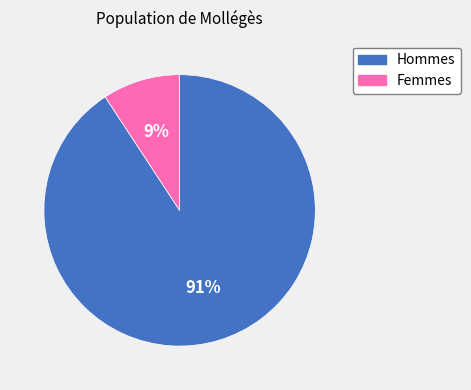

What percentage is the Hommes slice, to the nearest percent?

91%